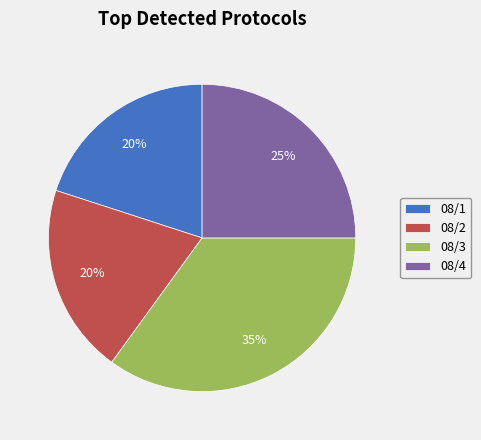

Which category has the biggest portion of the pie?

08/3